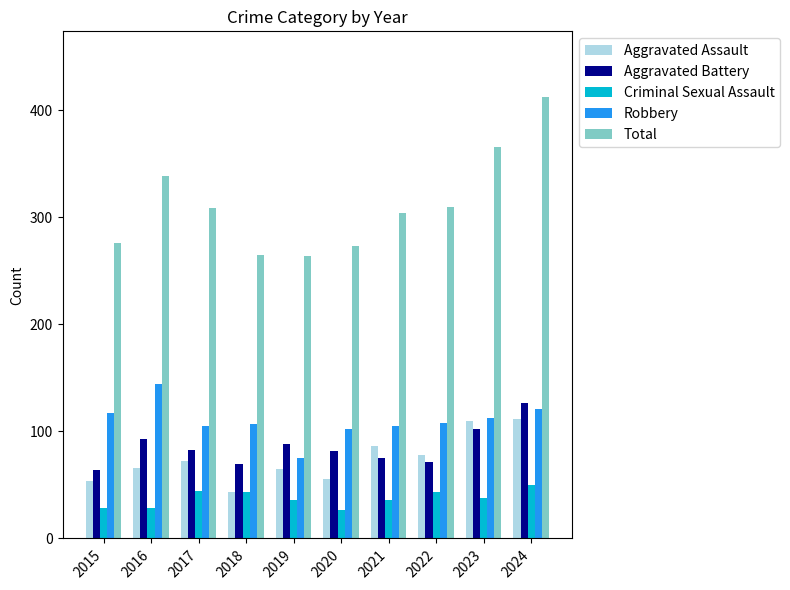

At 2021, list the series in order from smallest to largest.

Criminal Sexual Assault, Aggravated Battery, Aggravated Assault, Robbery, Total